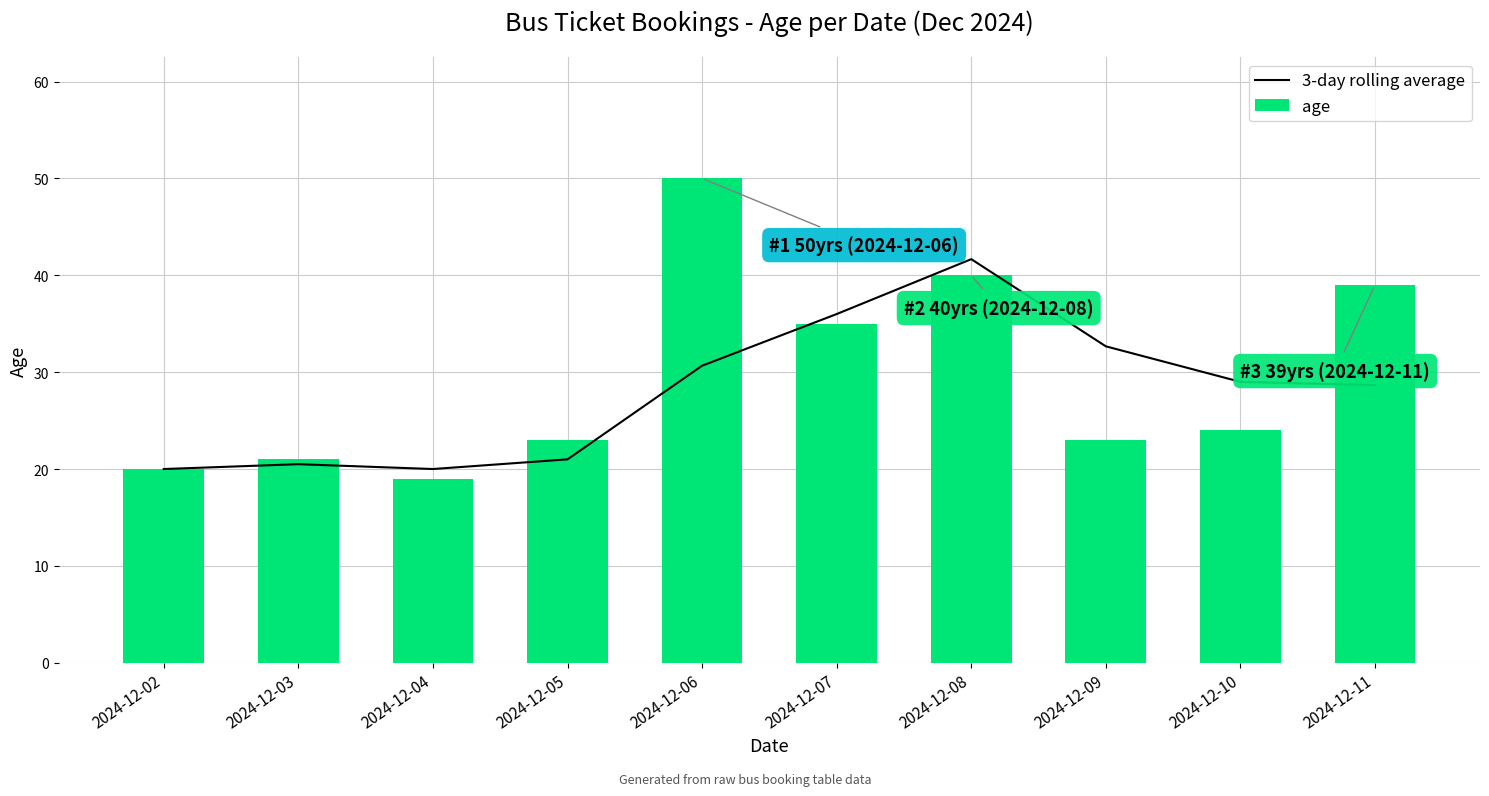

Which category has the highest value in the 3-day rolling average series?

2024-12-08